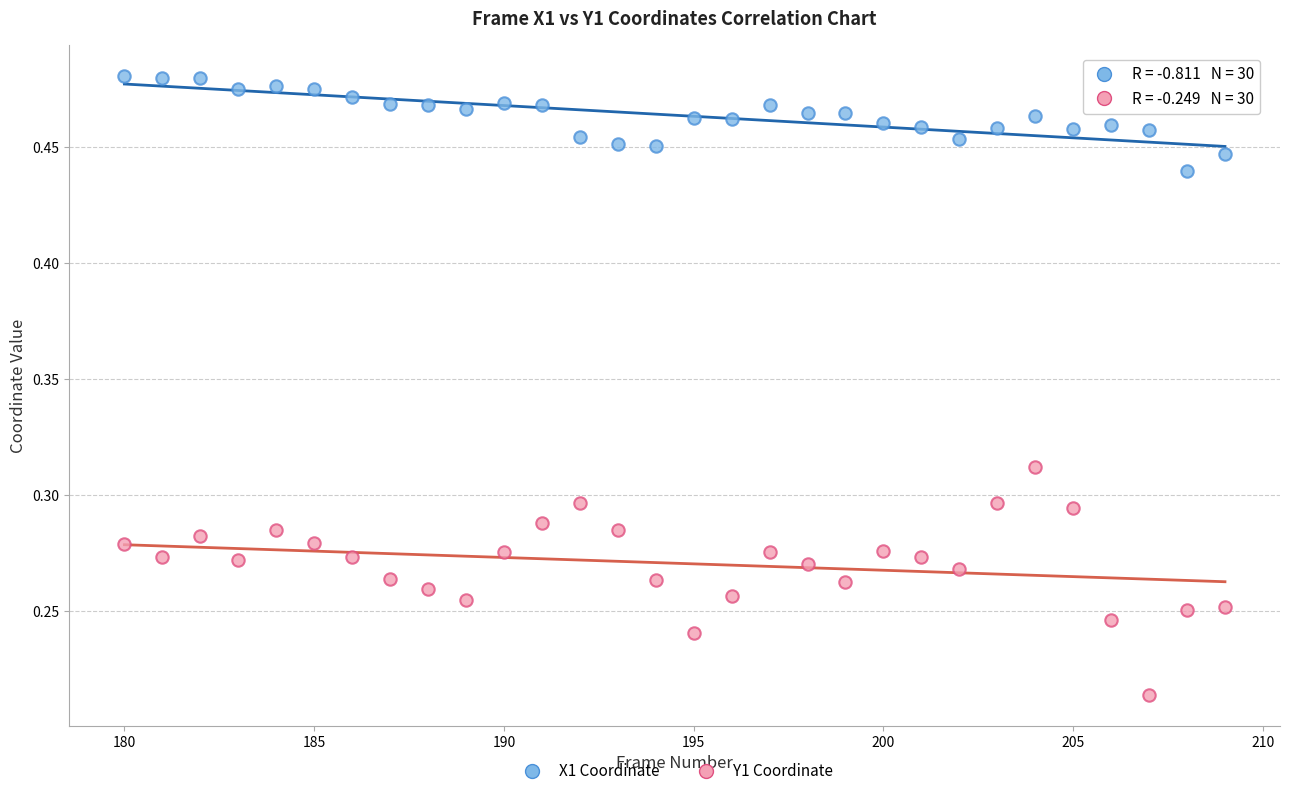

Which series reaches the maximum Y coordinate?

X1 Coordinate